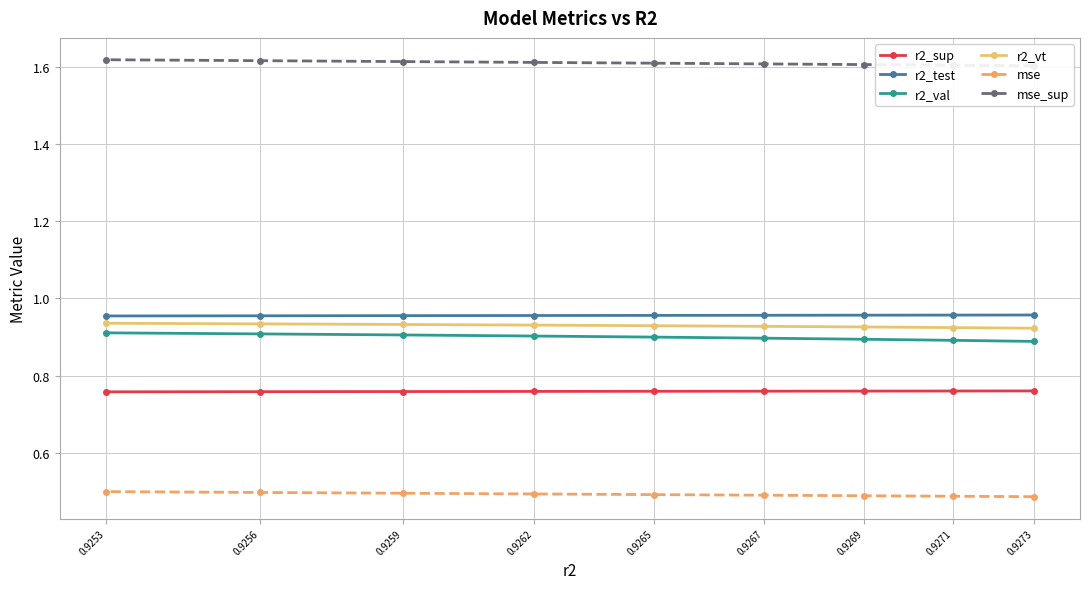

At which label is r2_test closest to 0?

0.9253